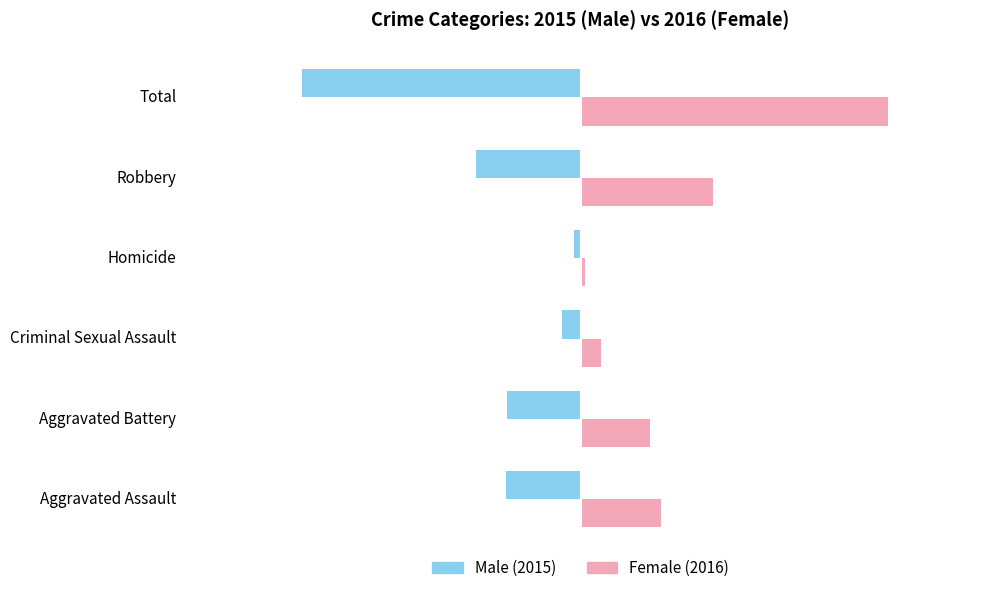

How many groups of bars are there?

6